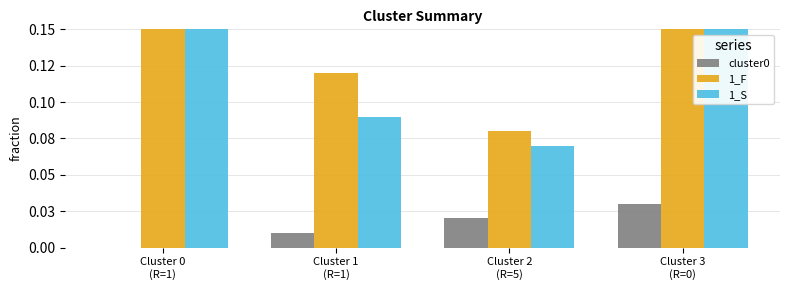

Rank the series at Cluster 2
(R=5) from lowest to highest value.

cluster0, 1_S, 1_F